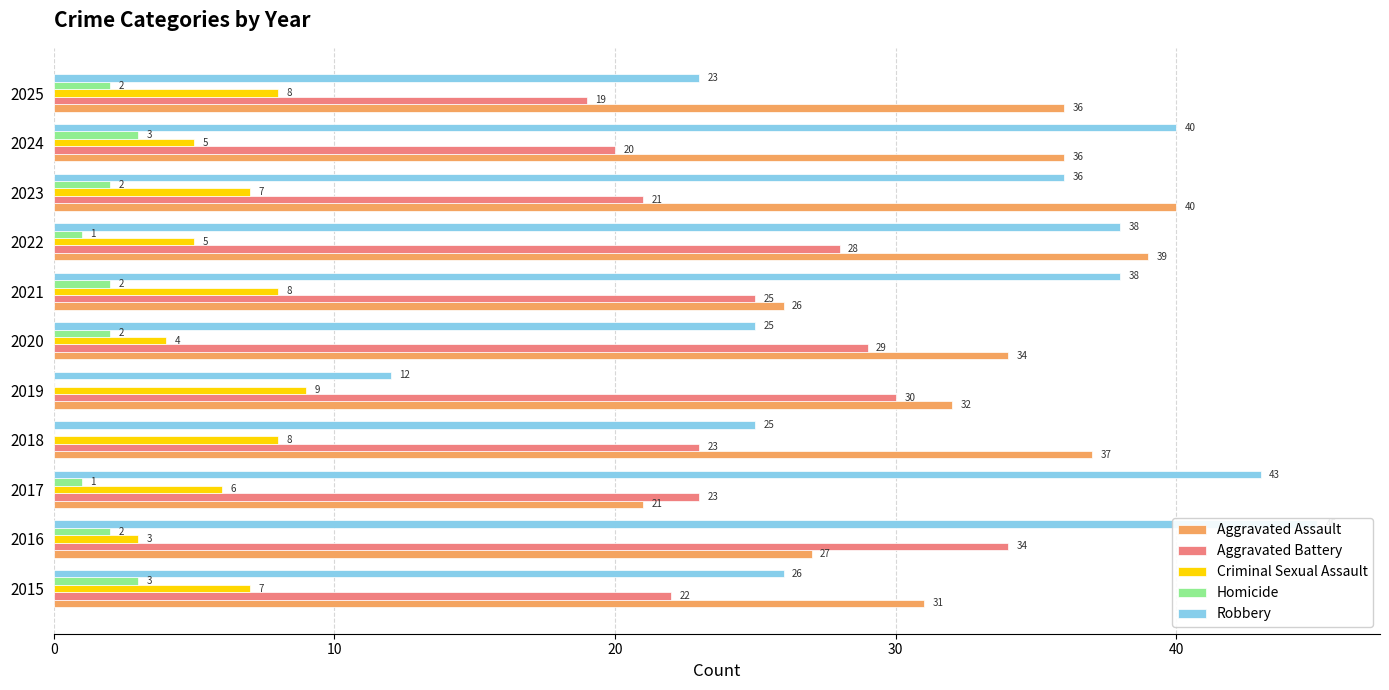

Does the chart contain any negative values?

No